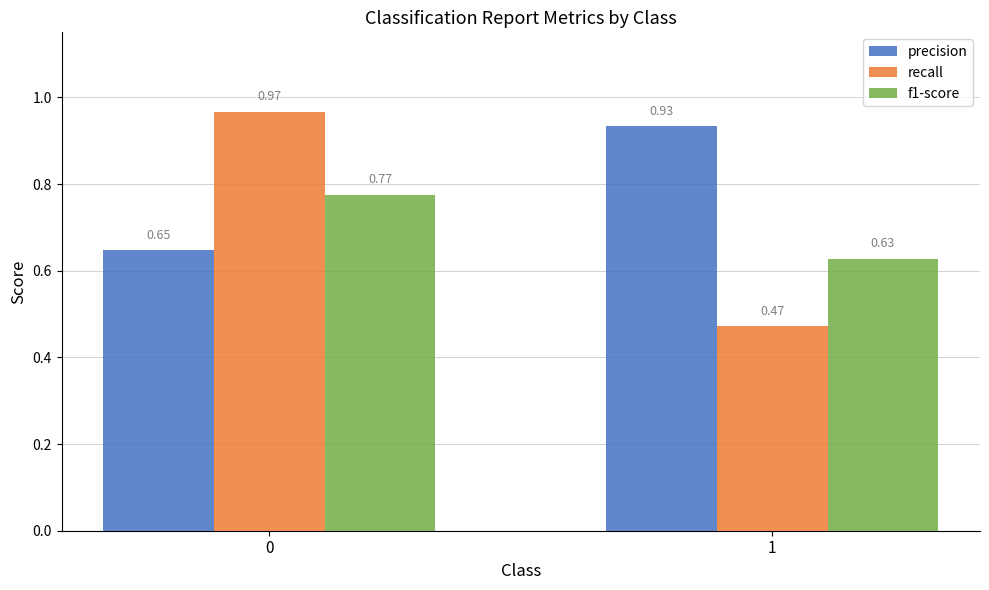

List the series in order of their peak value, lowest first.

f1-score, precision, recall